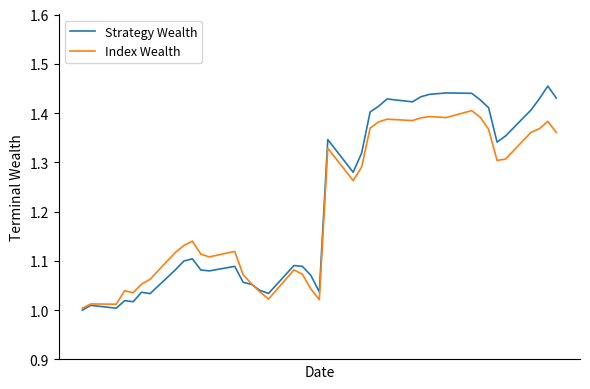

List the series in order of their peak value, highest first.

Strategy Wealth, Index Wealth